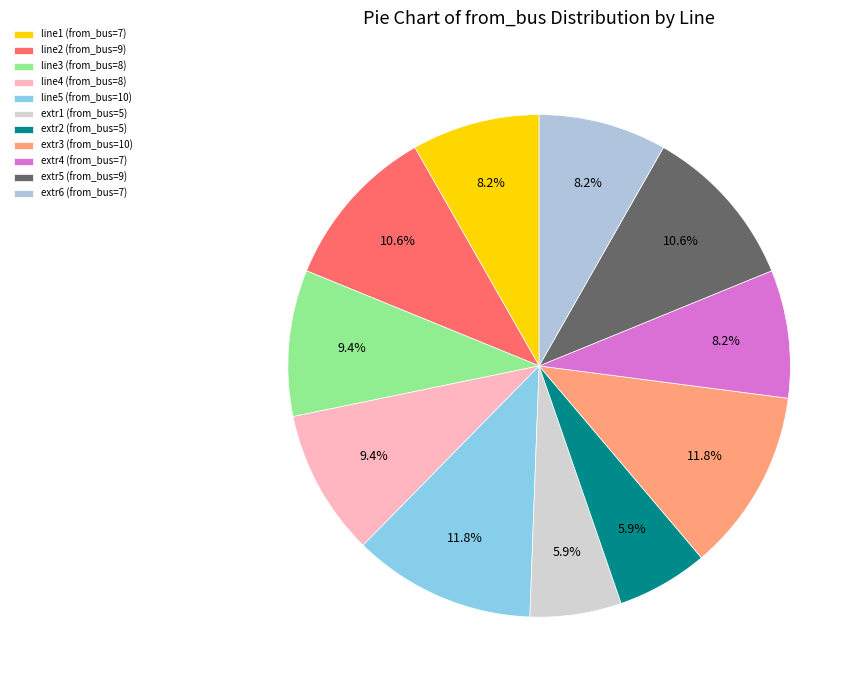

True or false: line3 accounts for 9% of the total.

True